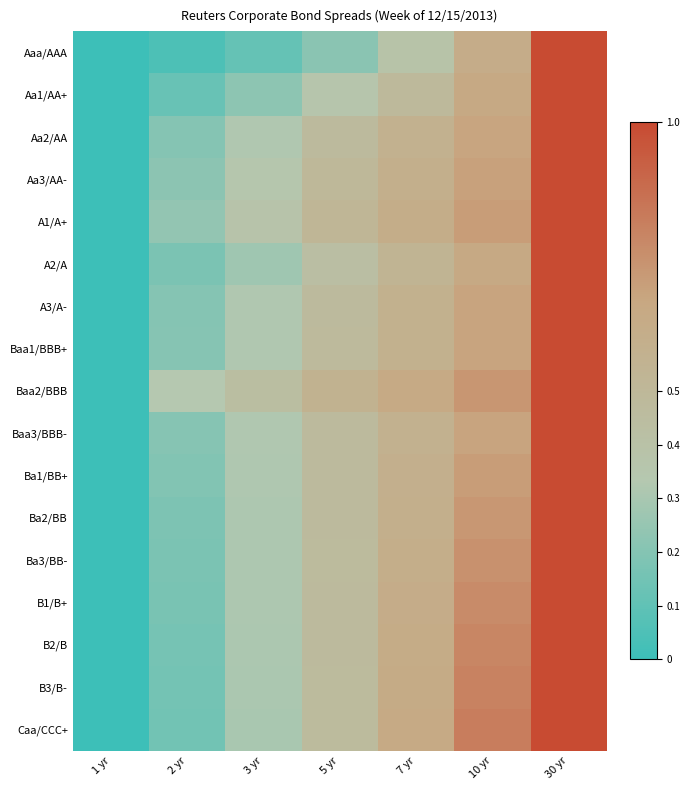

Which series has the largest range (max minus min)?

Caa/CCC+